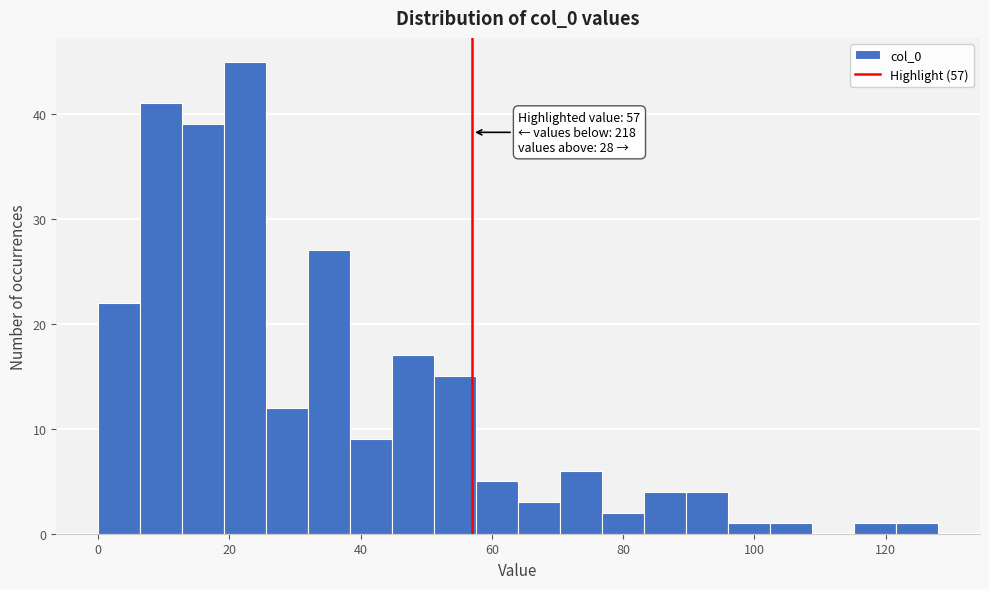

Read against the x-axis, roughly where is the centre of the tallest bar?

22